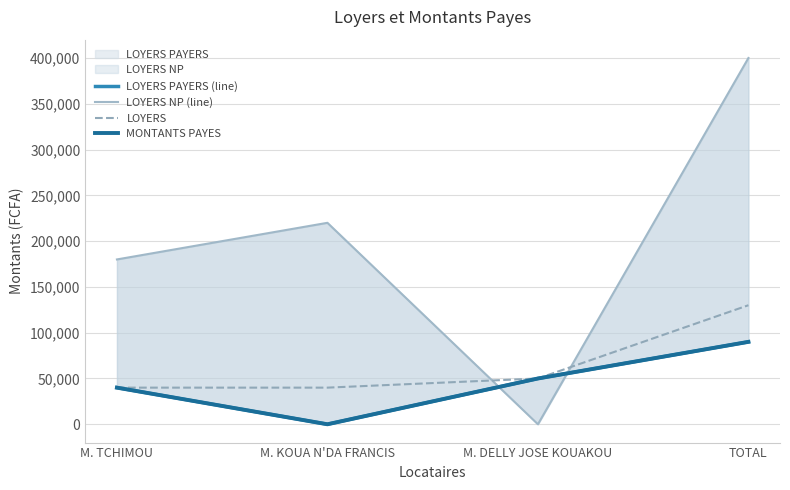

How many data points in LOYERS PAYERS (line) are less than 50000?

2